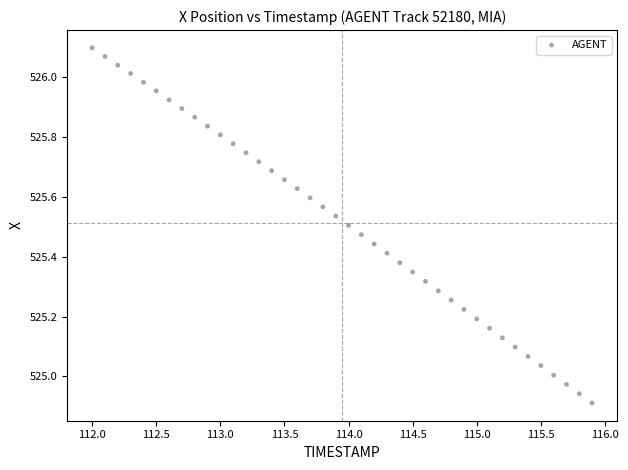

What is the range of Y values (max minus min)?

1.2